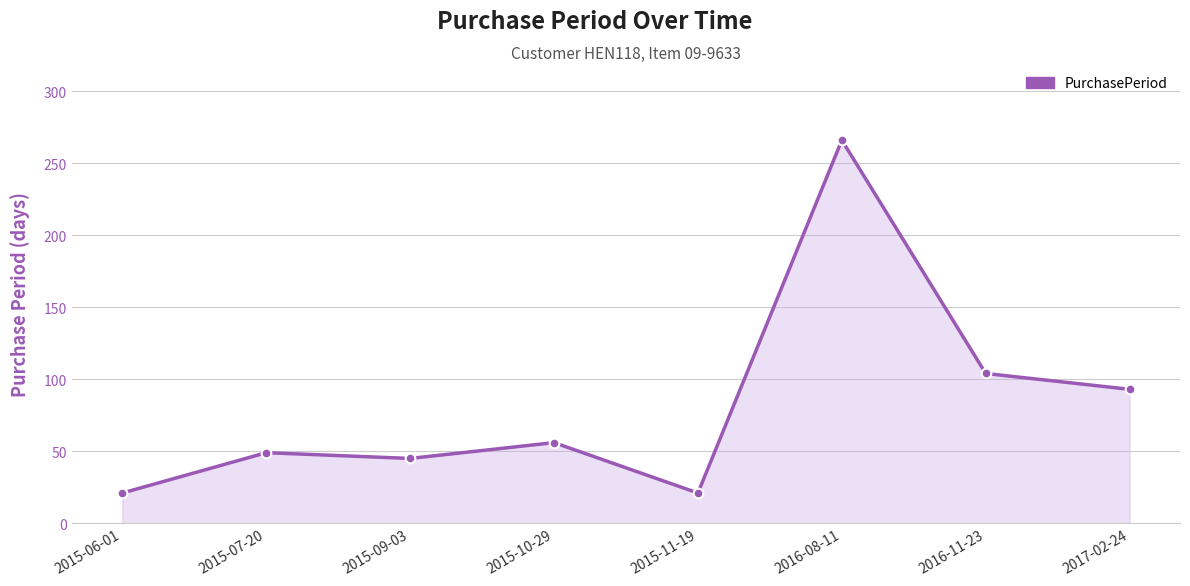

At which category does the data reach its first local peak?

2015-07-20